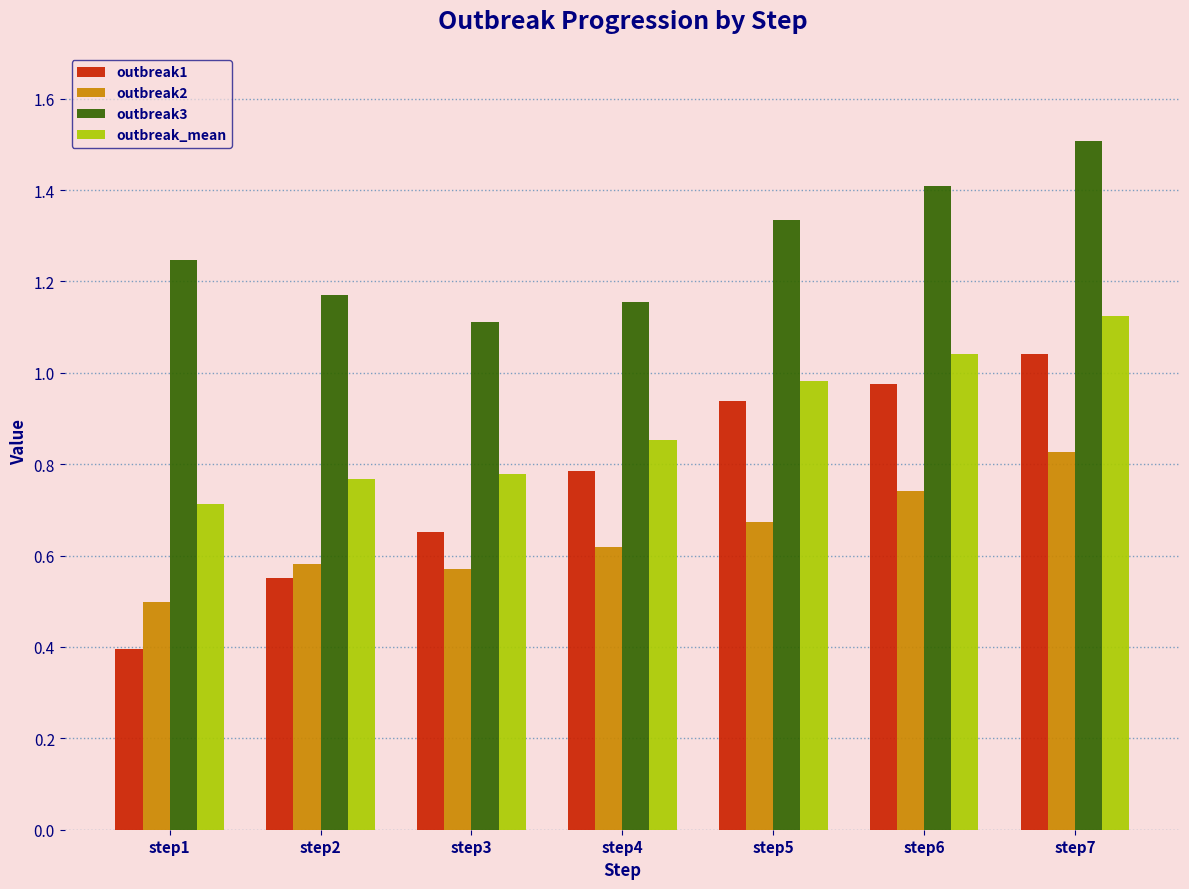

What is the highest value of the outbreak3 series?

1.5